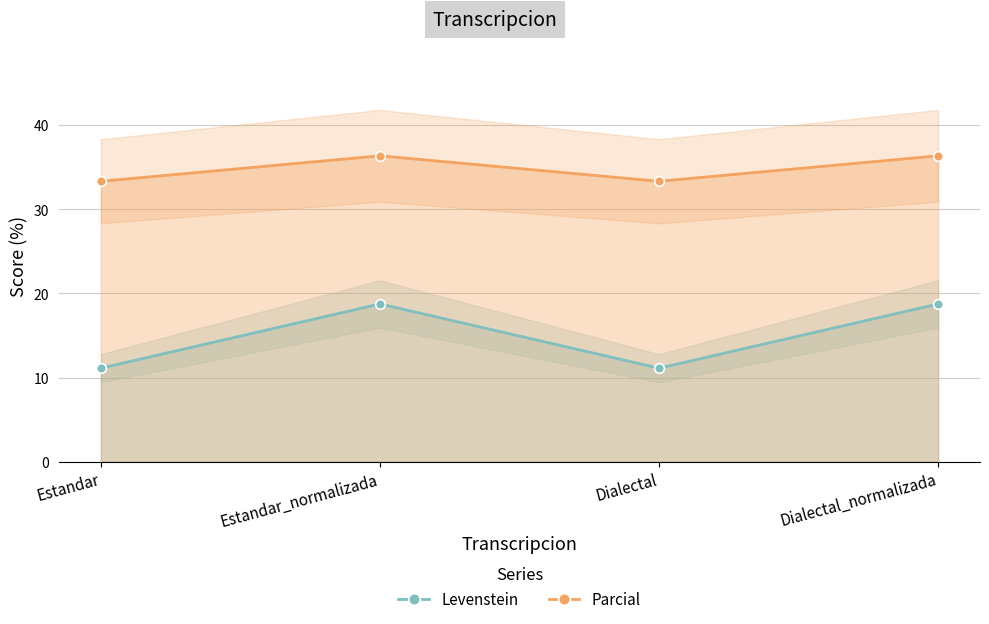

The value of Parcial at Dialectal is 15.4. True or false?

False